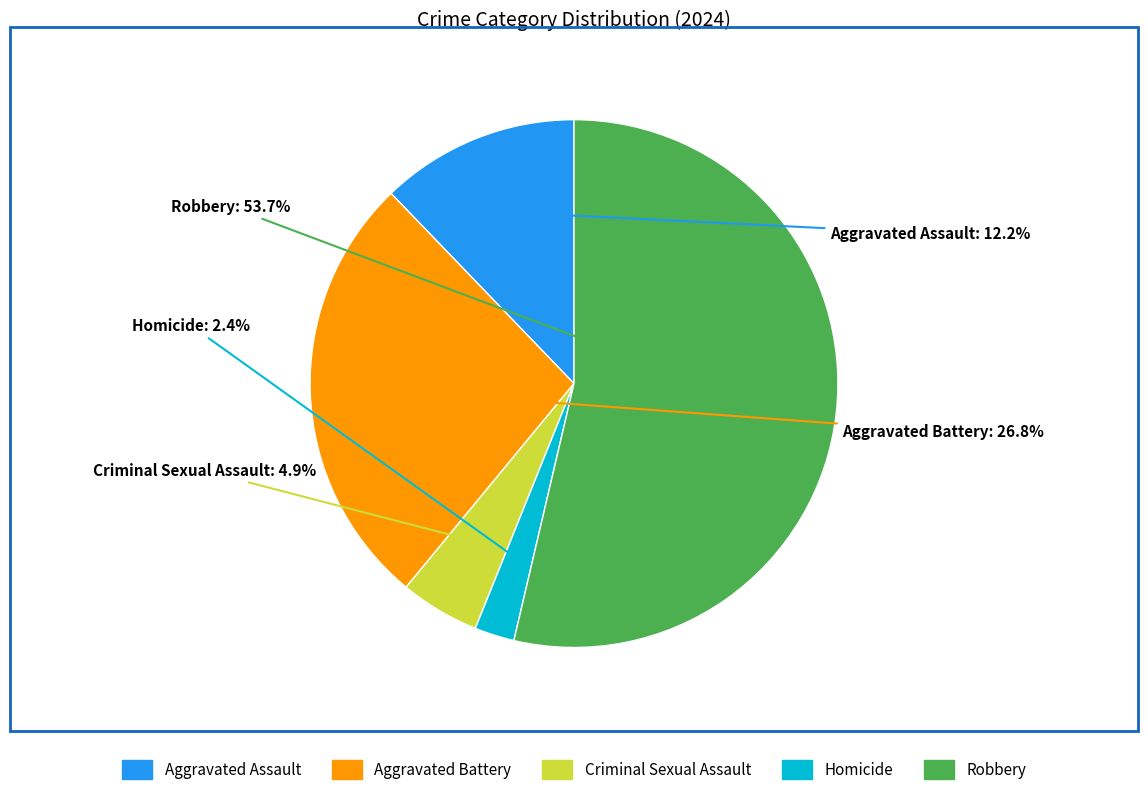

What percentage is the Aggravated Assault slice, to the nearest percent?

12%